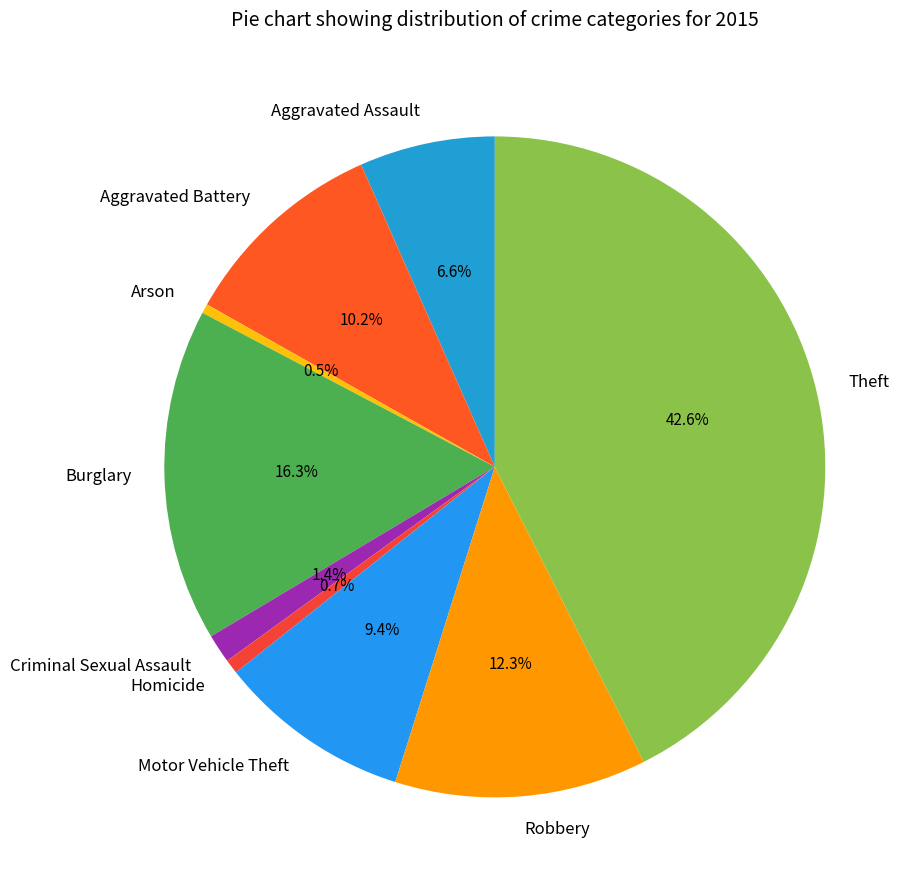

What percentage do Arson and Aggravated Battery together represent?

10.7%